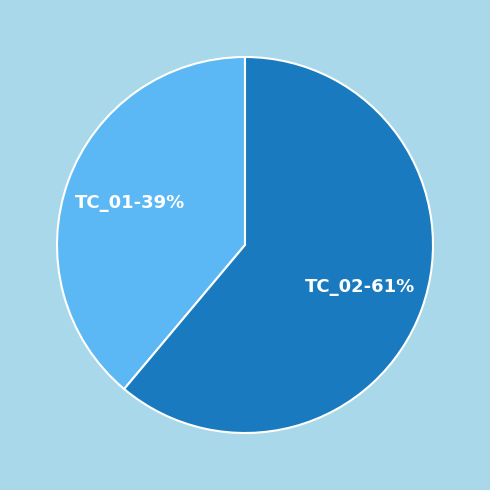

The TC_01 slice represents 53% of the pie. True or false?

False